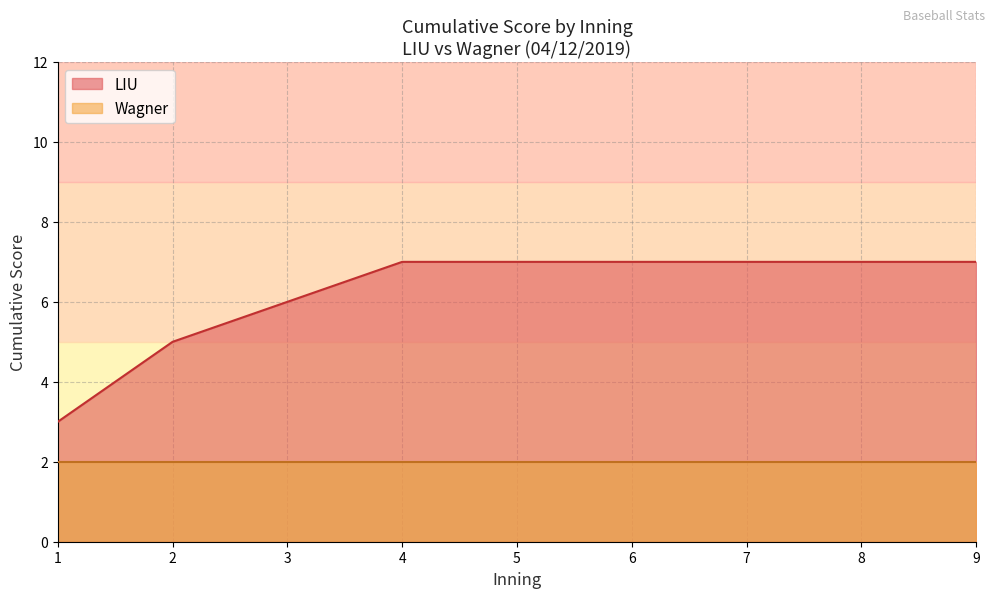

At which label does LIU first exceed 6?

4